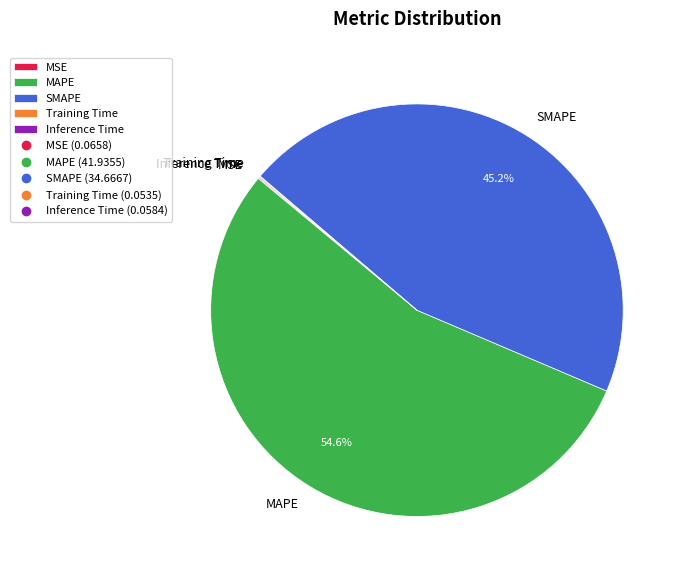

Does MAPE account for over 50% of the chart?

Yes